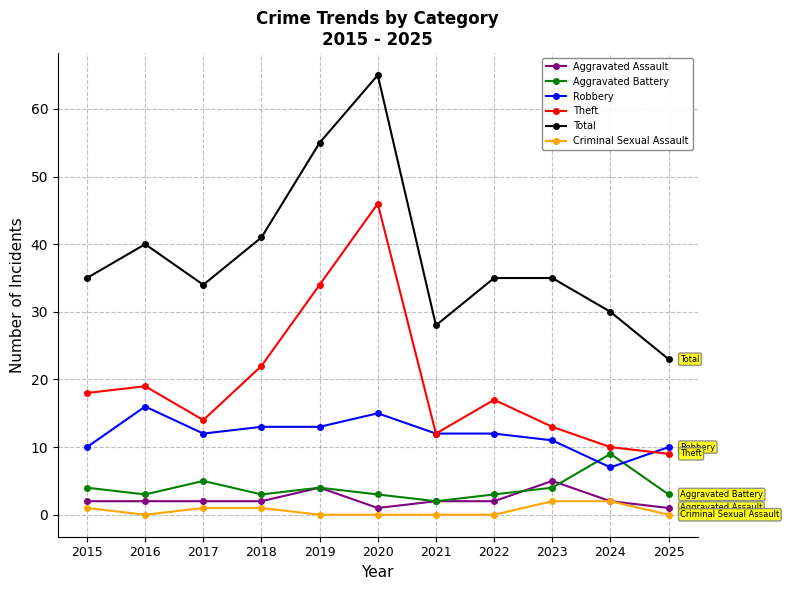

Rank the series by their maximum value, from lowest to highest.

Criminal Sexual Assault, Aggravated Assault, Aggravated Battery, Robbery, Theft, Total